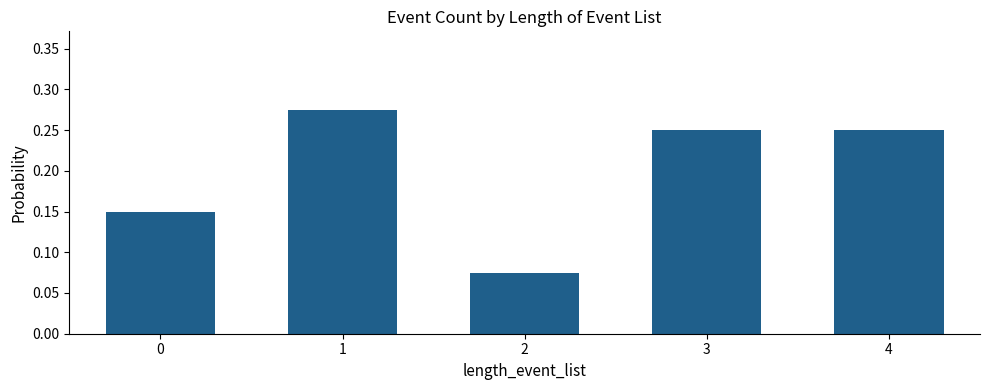

Is it true that the value at 1 is 0.4?

False